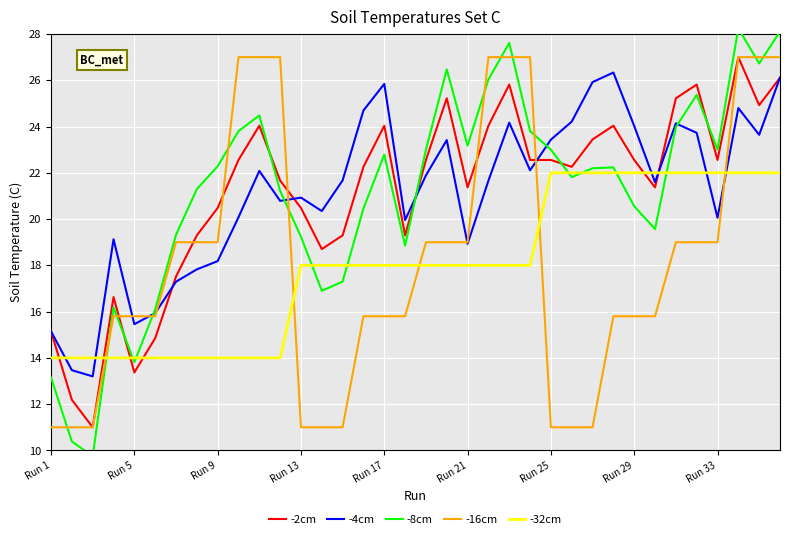

How many interior local peaks does the -2cm series have?

8